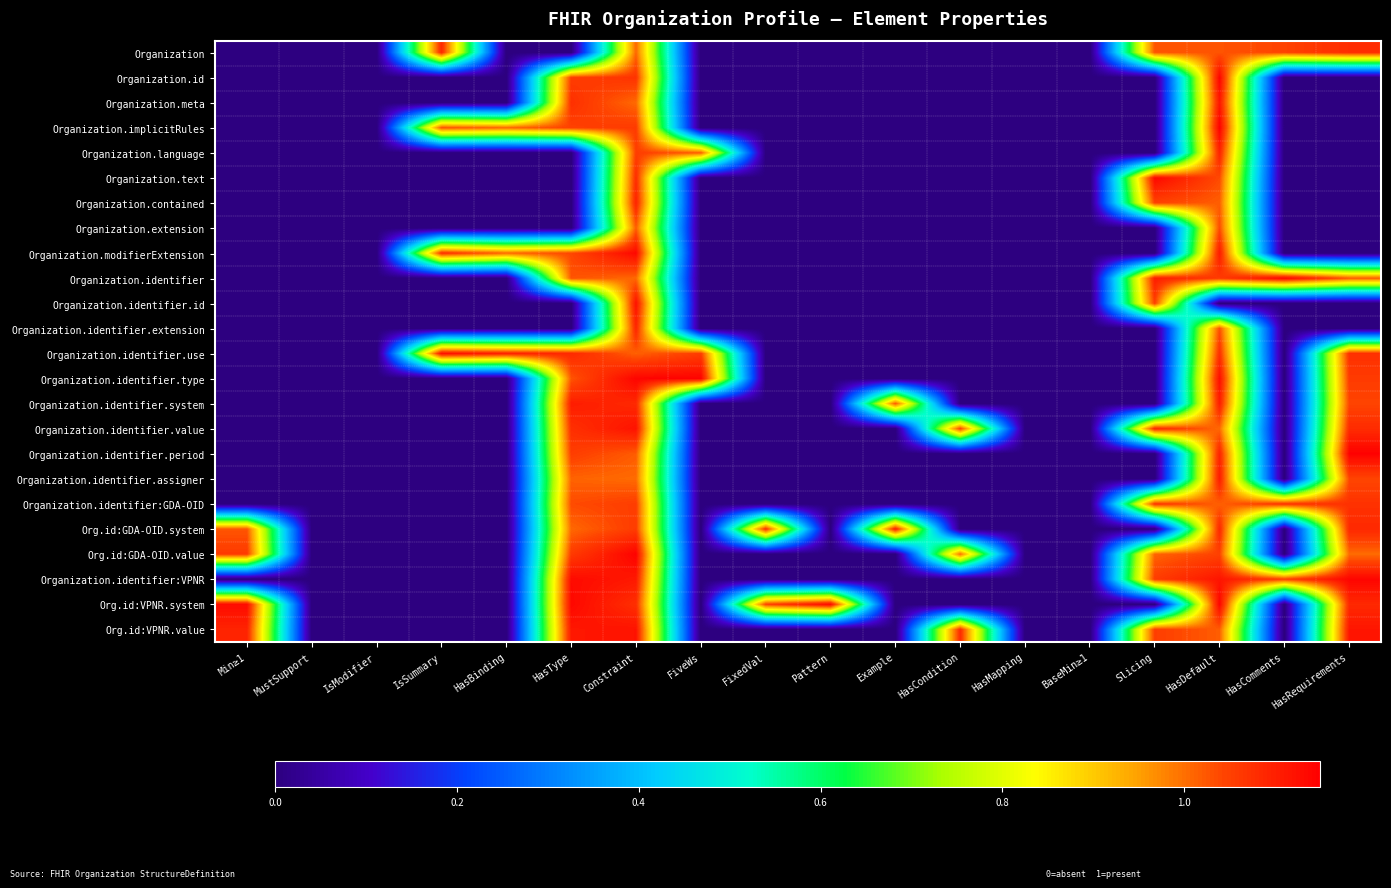

Between HasBinding and HasDefault, which series saw the biggest shift?

Org.id:VPNR.system